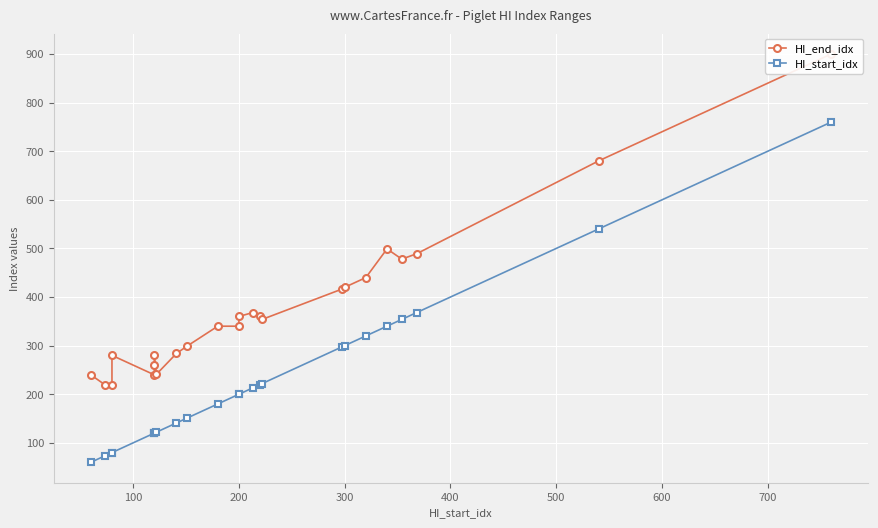

At how many categories does at least one series exceed 607?

2